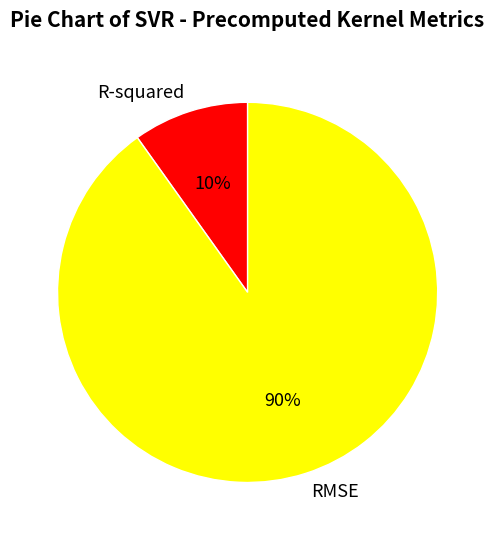

How many slices are in this pie chart?

2